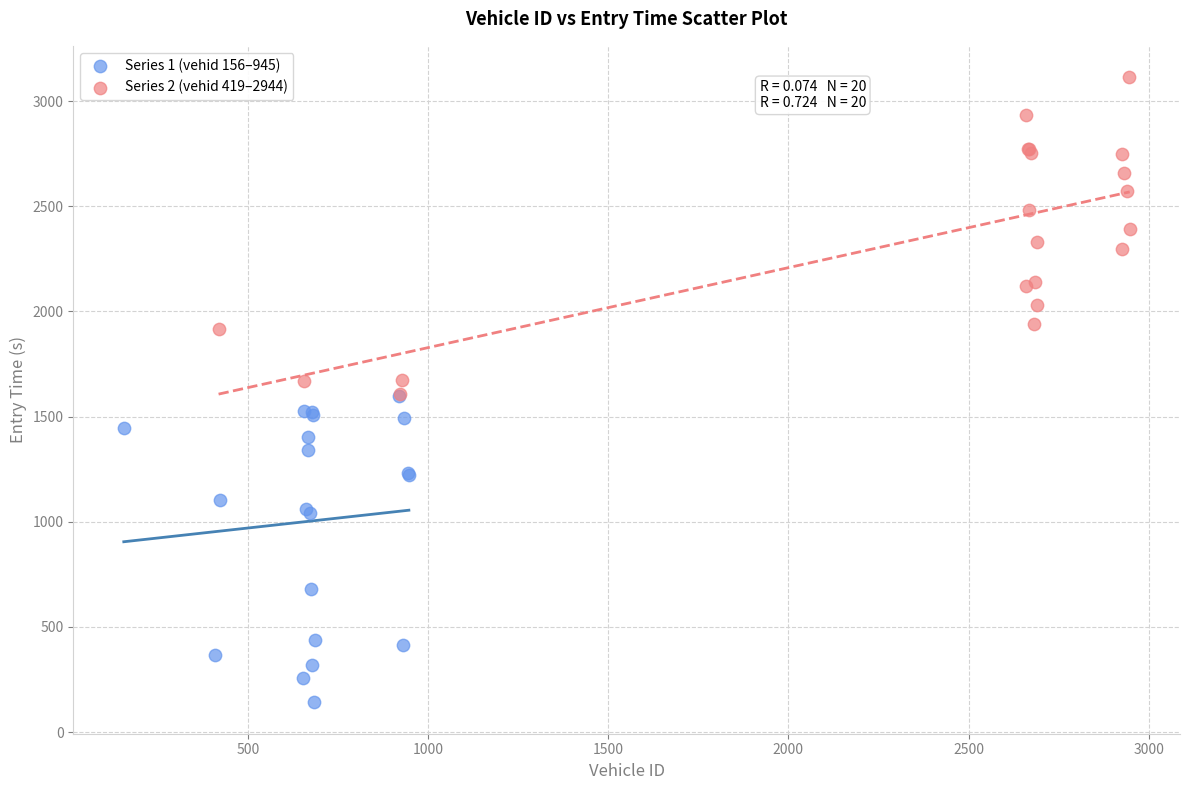

Which series contains the lowest Y value?

Series 1 (vehid 156–945)